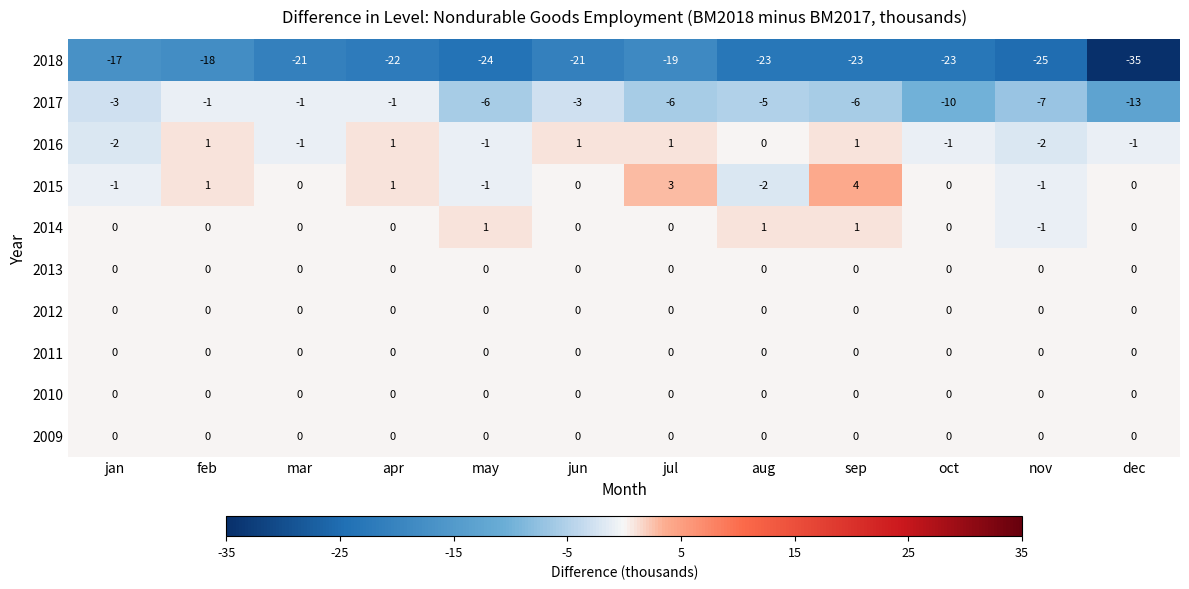

Is it true that 2015 equals 3 at dec?

False